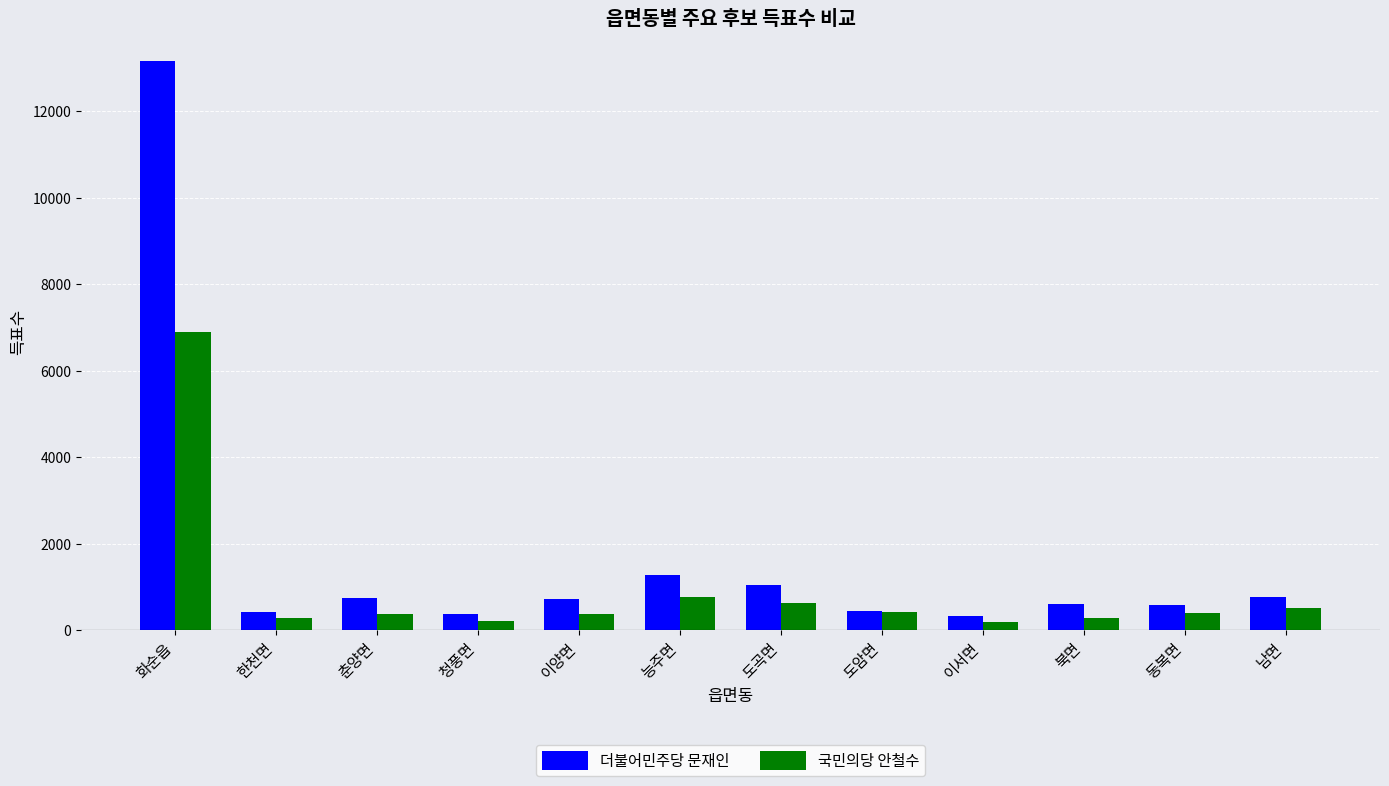

What position from the left is 남면?

12